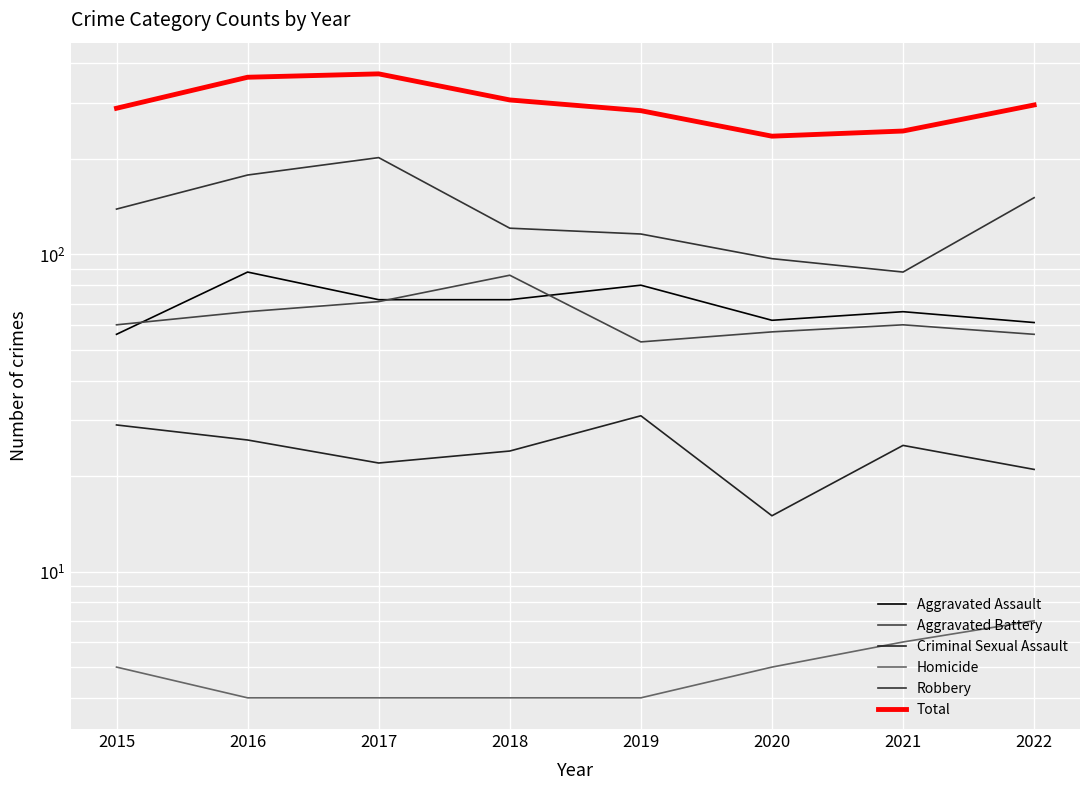

How many Homicide values are between 4 and 6?

7